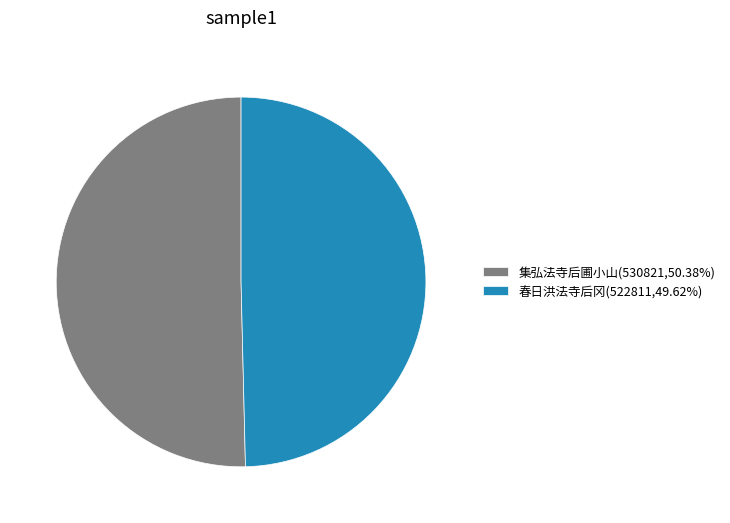

How many segments does this pie chart have?

2